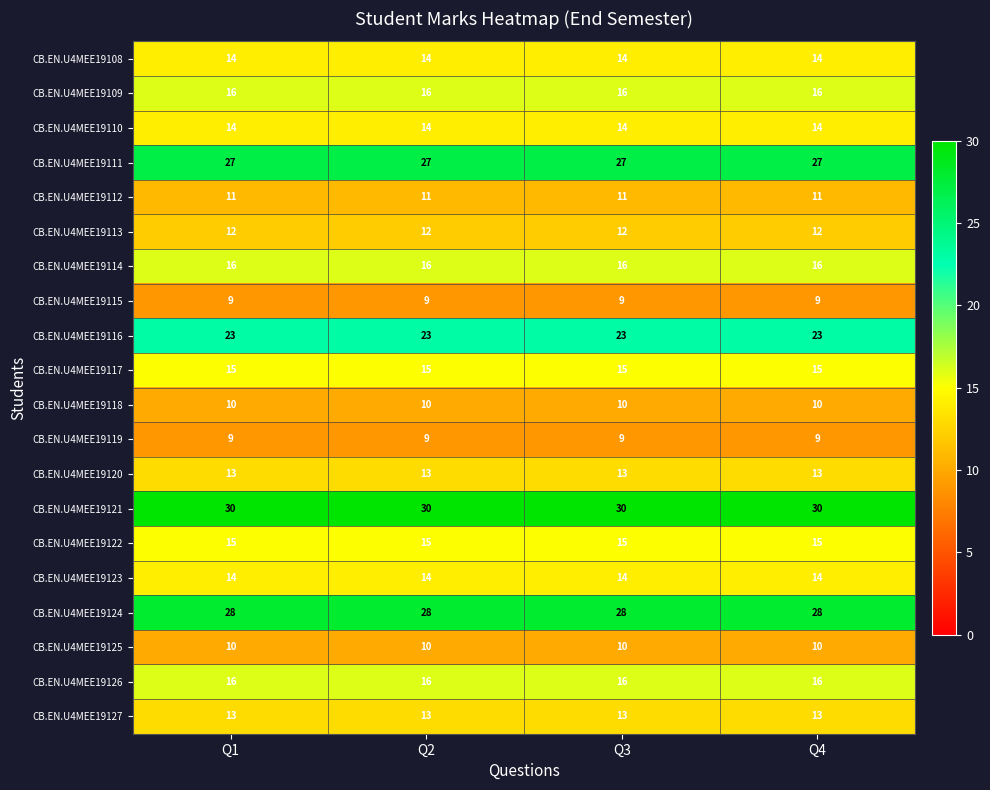

What is the sum of the CB.EN.U4MEE19119 values at Q1 and Q3?

18